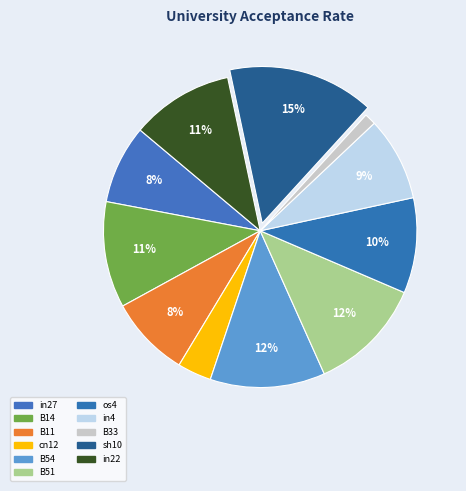

How many segments does this pie chart have?

11